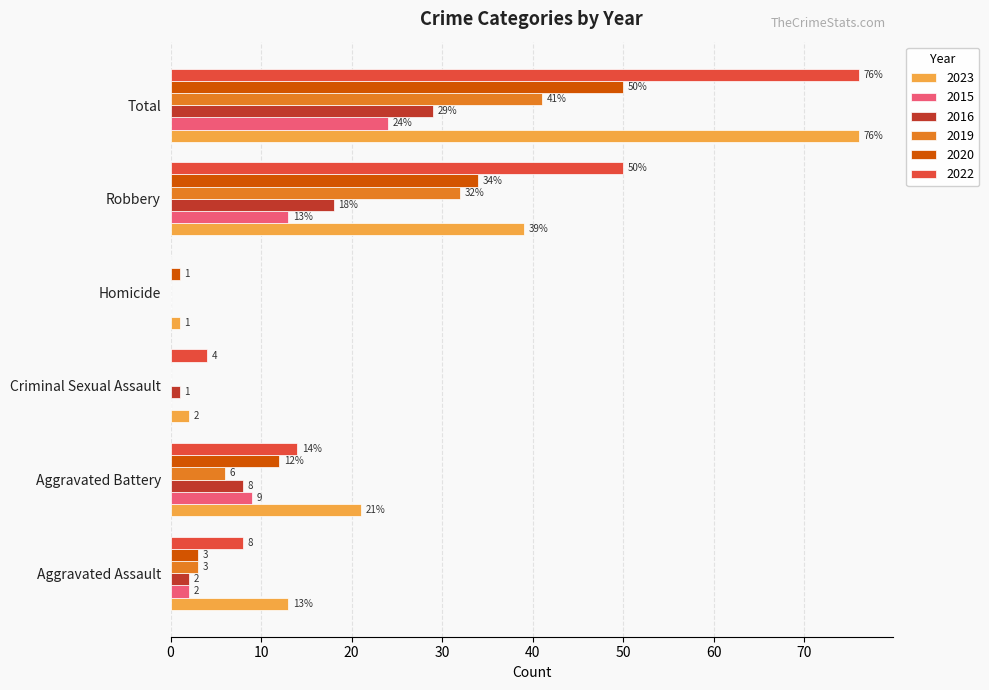

What is the sum of all 2022 values?

152